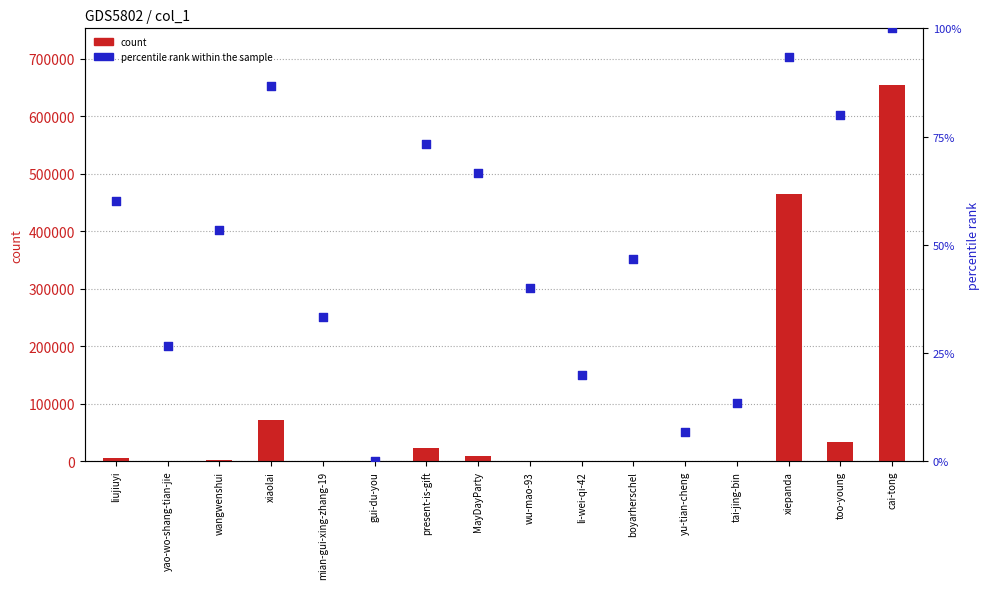

What are all the series names shown in the legend?

count, percentile rank within the sample